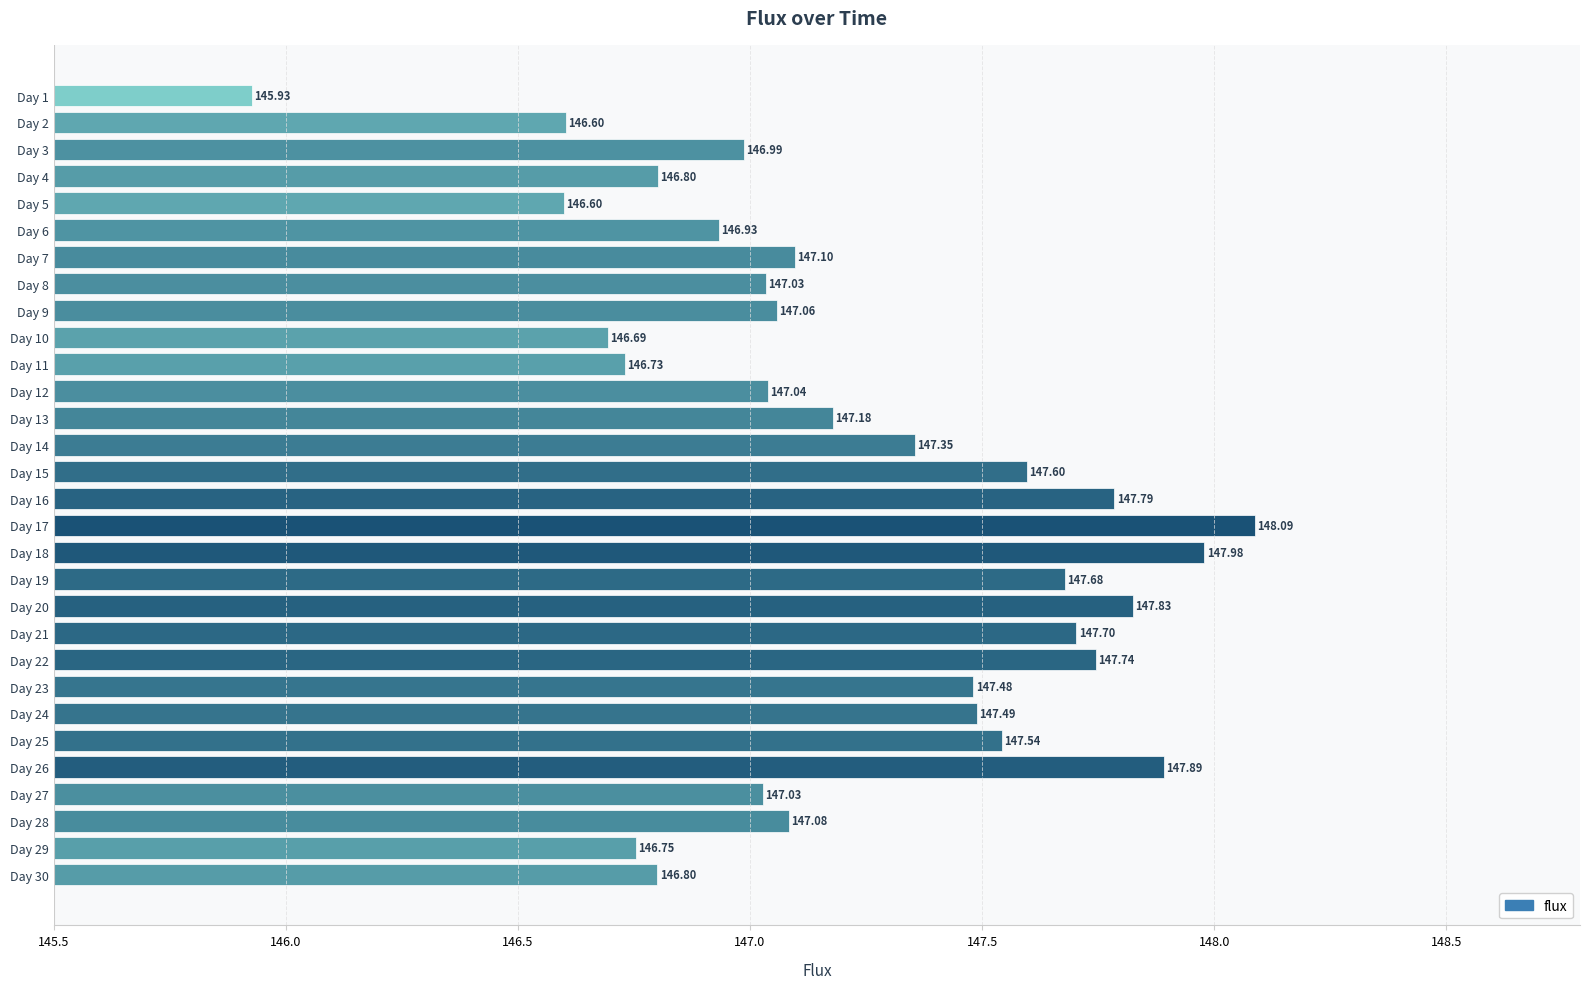

Between Day 2 and Day 17, which is larger?

Day 17